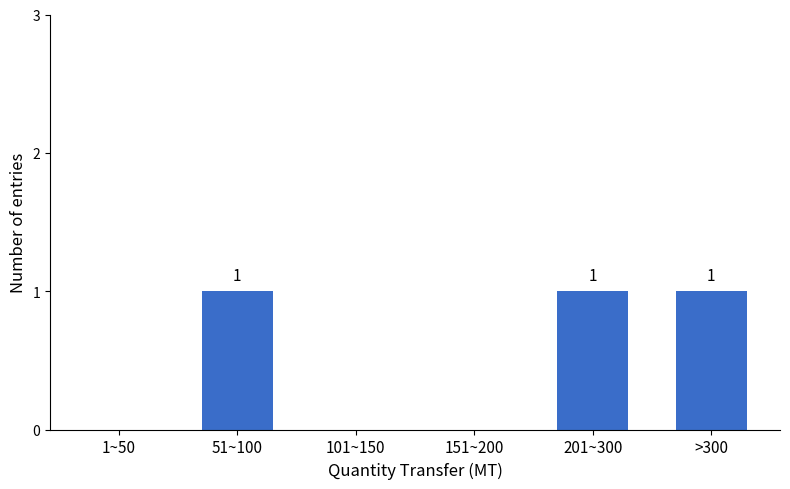

Reading left to right, list all the values displayed in this chart.

1~50=0	51~100=1	101~150=0	151~200=0	201~300=1	>300=1